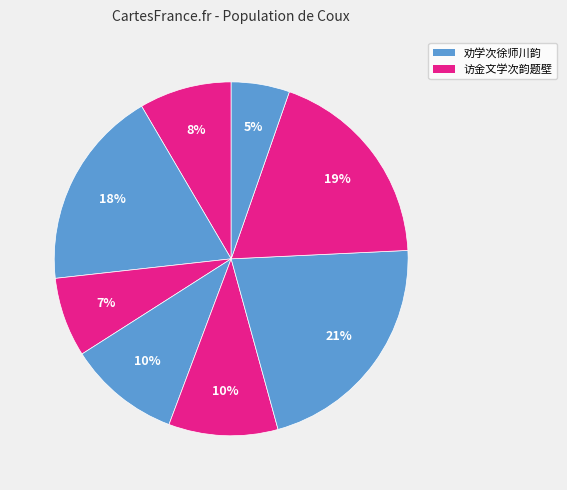

Count the number of slices in the pie.

8